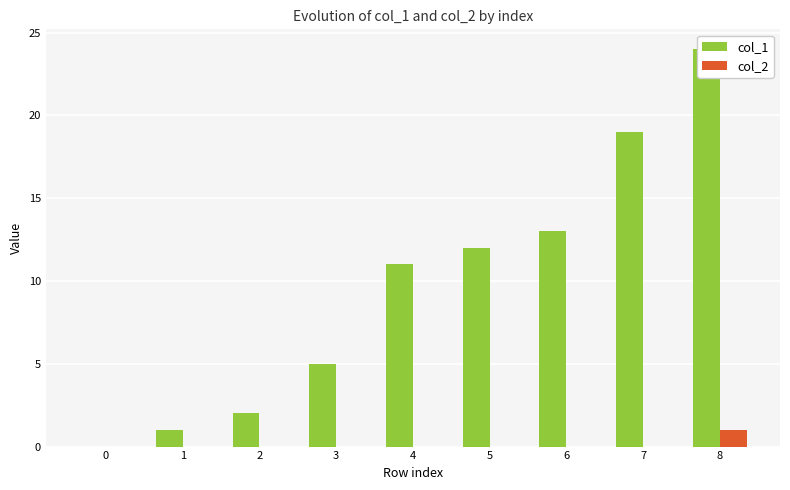

Which series changed the most between 2 and 6?

col_1